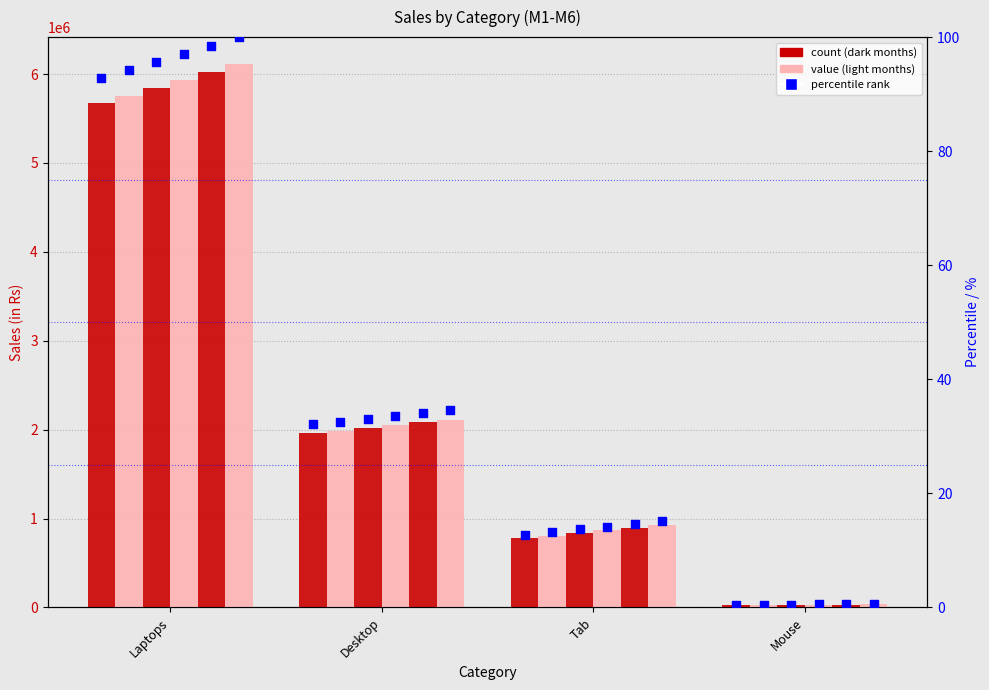

Which series has the largest total across all categories?

M6